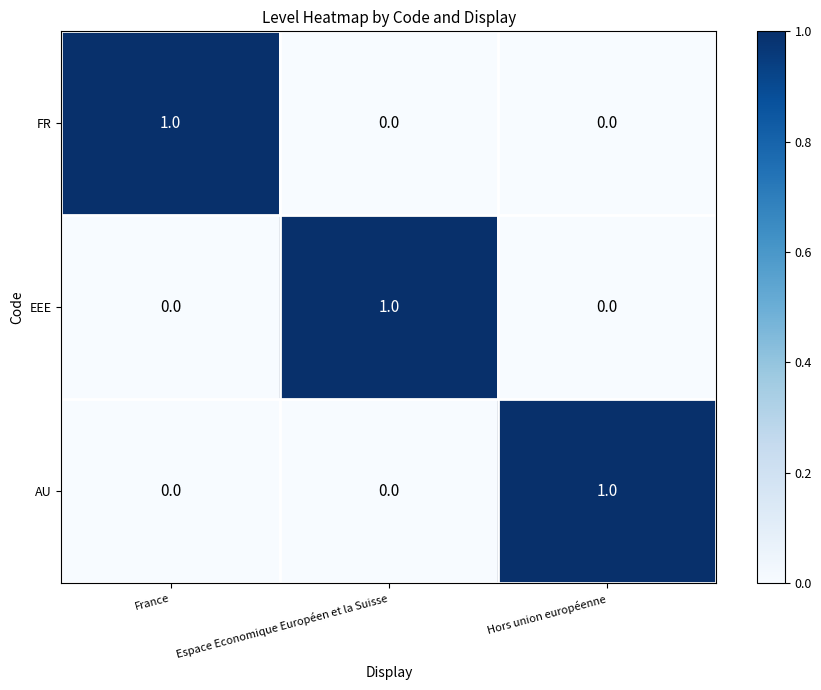

The AU series shows 1 at Hors union européenne. True or false?

True